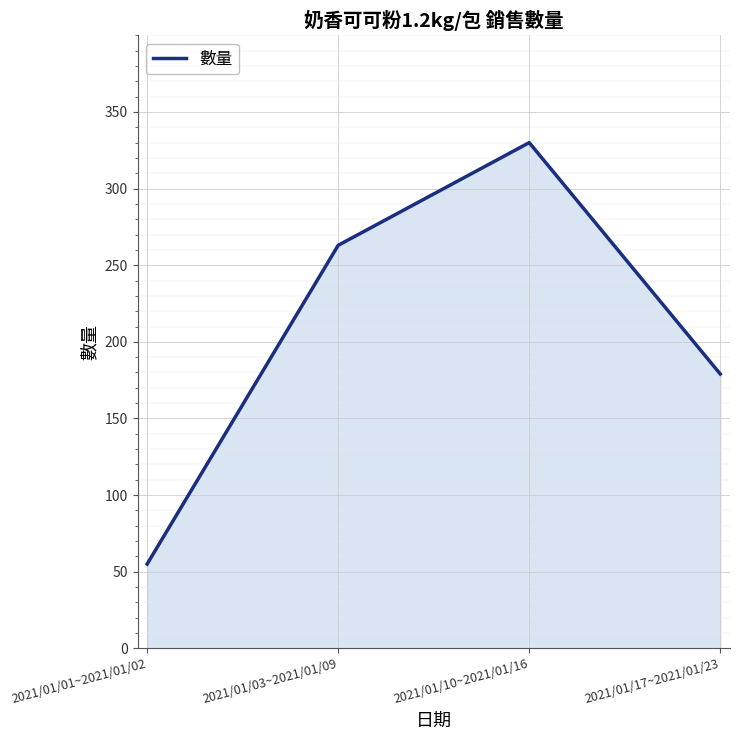

Which has a higher value, 2021/01/17~2021/01/23 or 2021/01/01~2021/01/02?

2021/01/17~2021/01/23